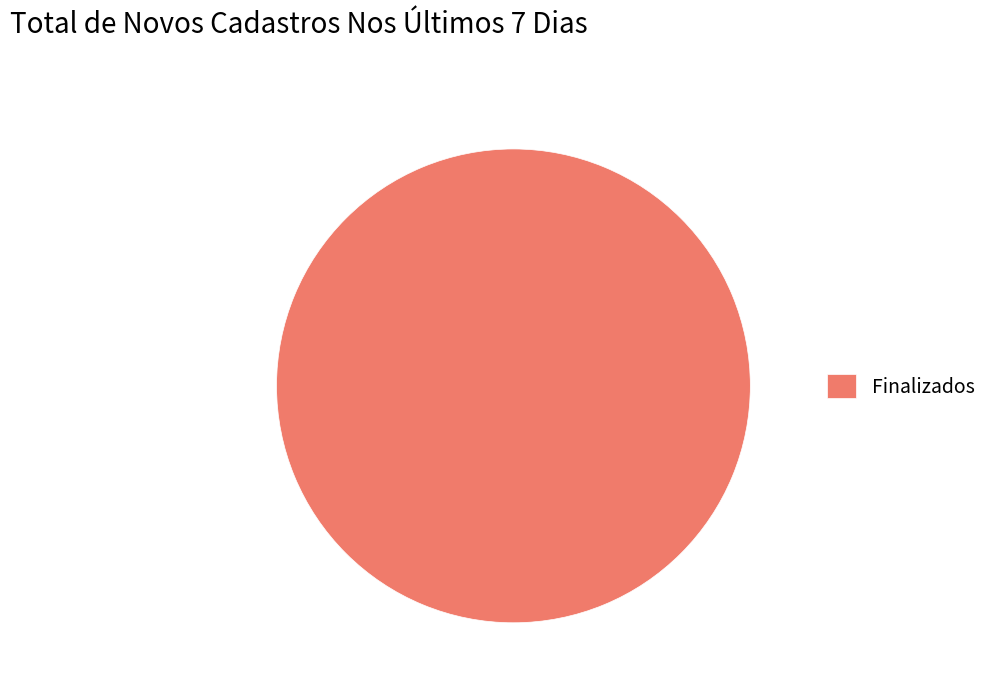

True or false: Finalizados accounts for 100% of the total.

True